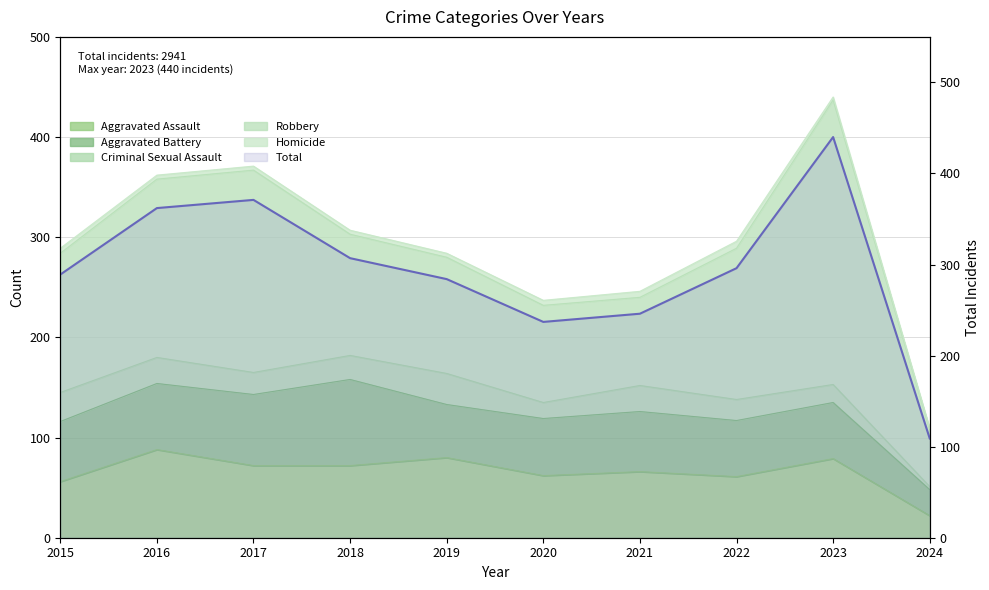

What is the ratio of the value at 2023 to the value at 2018?

1.4